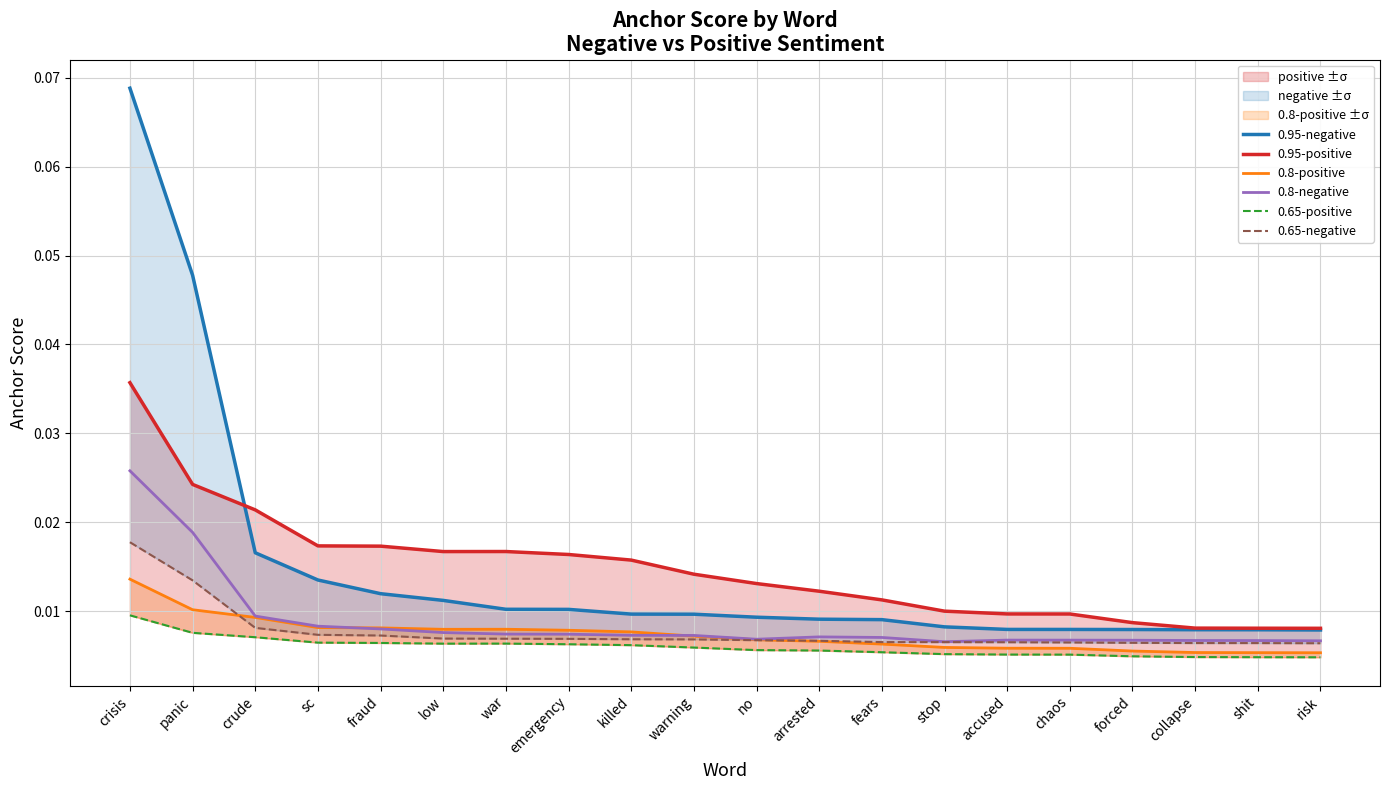

Where is 0.8-positive nearest to the value 0?

risk